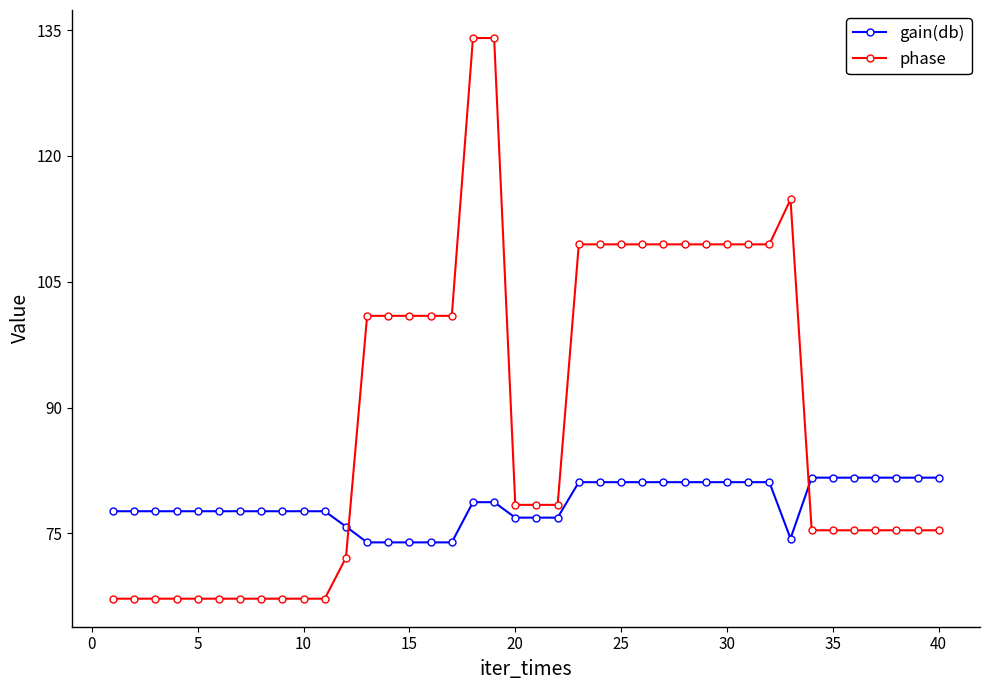

Which series has the largest total across all categories?

phase